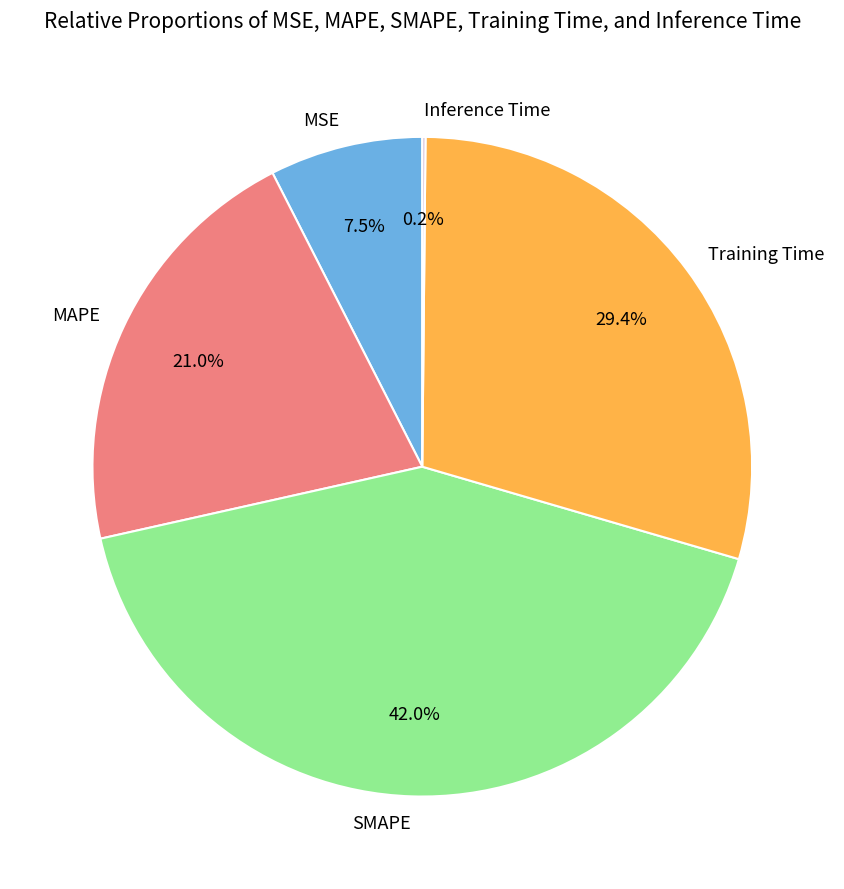

To the nearest percent, what is the average slice percentage?

20%